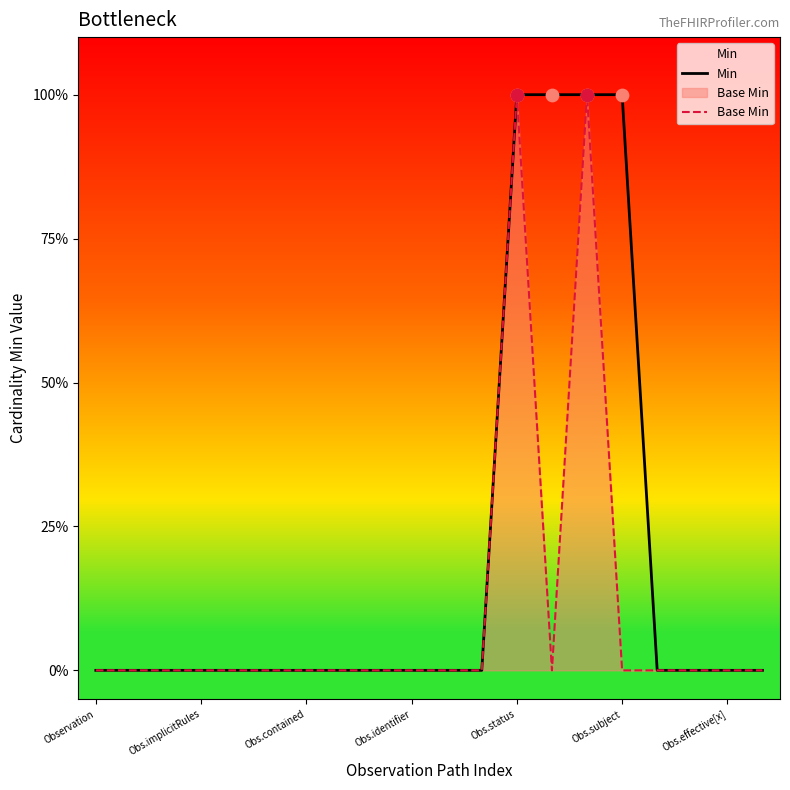

Which series has the largest Y range (max minus min)?

Min